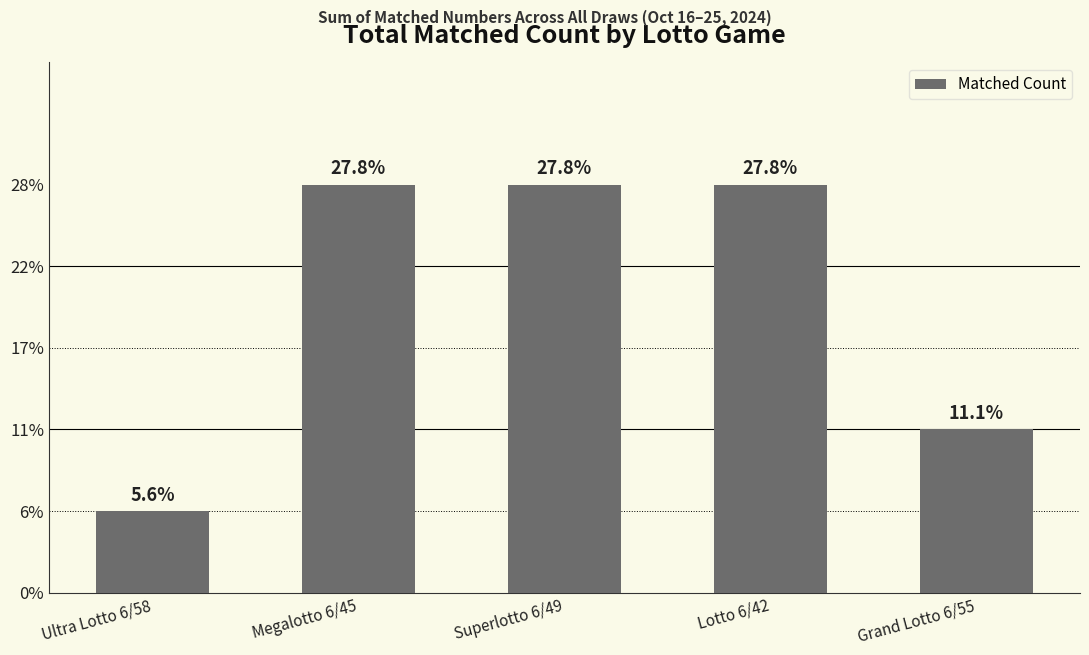

Approximately how many times larger is the value at Lotto 6/42 compared to Ultra Lotto 6/58?

5.0